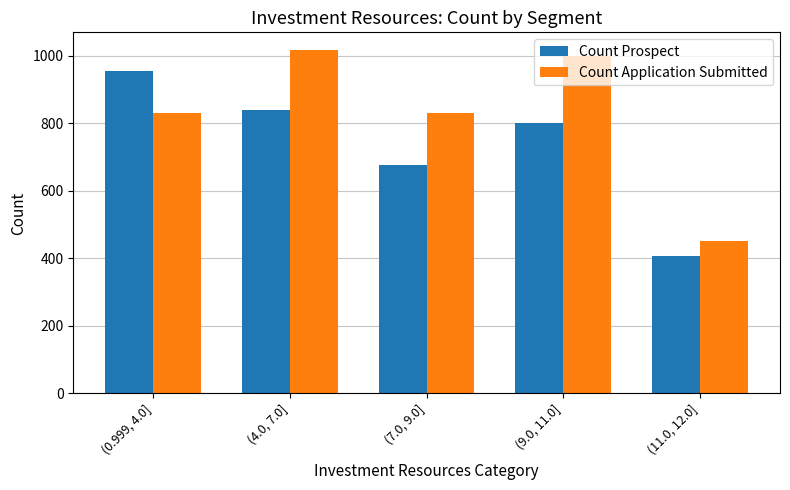

Is the value of Count Application Submitted at (9.0, 11.0] greater than the value of Count Prospect at (0.999, 4.0]?

Yes